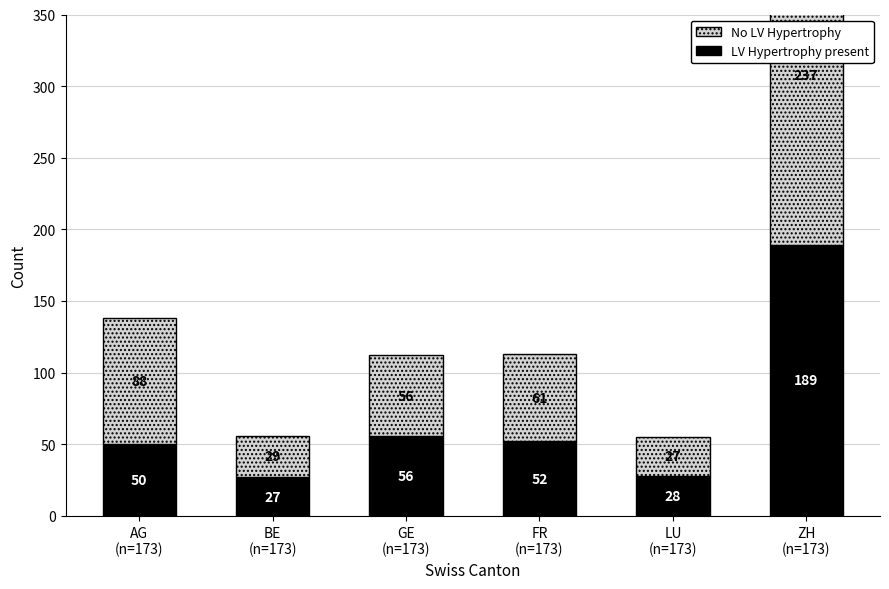

The No LV Hypertrophy series shows 329 at ZH
(n=173). True or false?

False